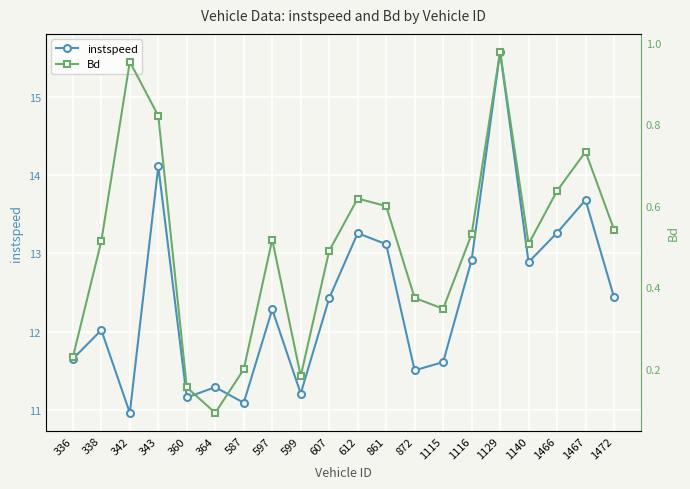

Which series has the largest total across all categories?

instspeed